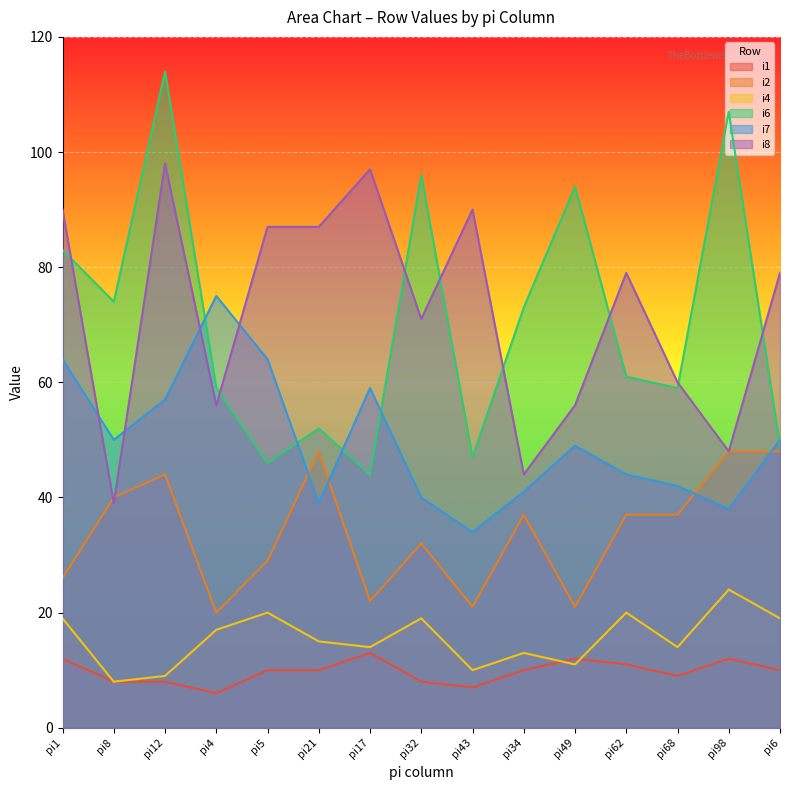

At which label does i6 first exceed 61?

pi1